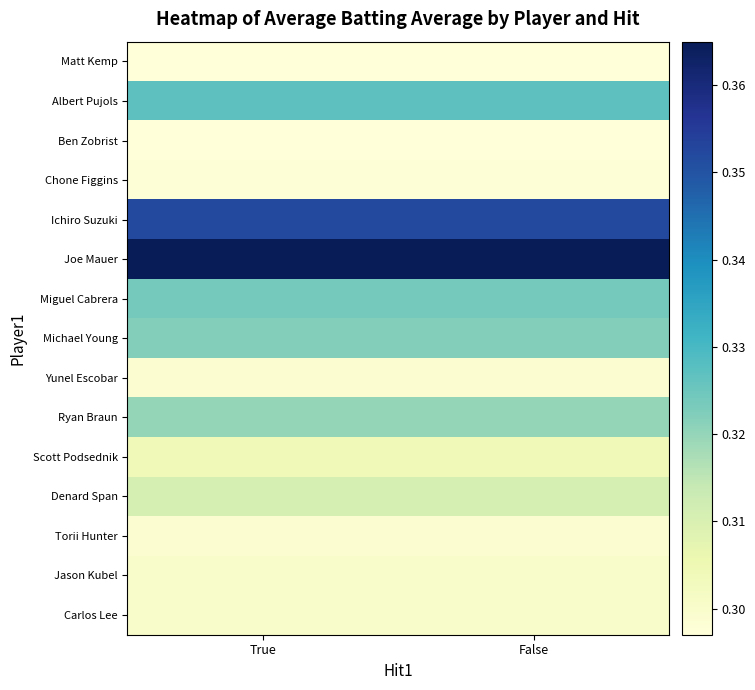

Rank the series at False from highest to lowest value.

Joe Mauer, Ichiro Suzuki, Albert Pujols, Miguel Cabrera, Michael Young, Ryan Braun, Denard Span, Scott Podsednik, Jason Kubel, Carlos Lee, Yunel Escobar, Torii Hunter, Chone Figgins, Matt Kemp, Ben Zobrist